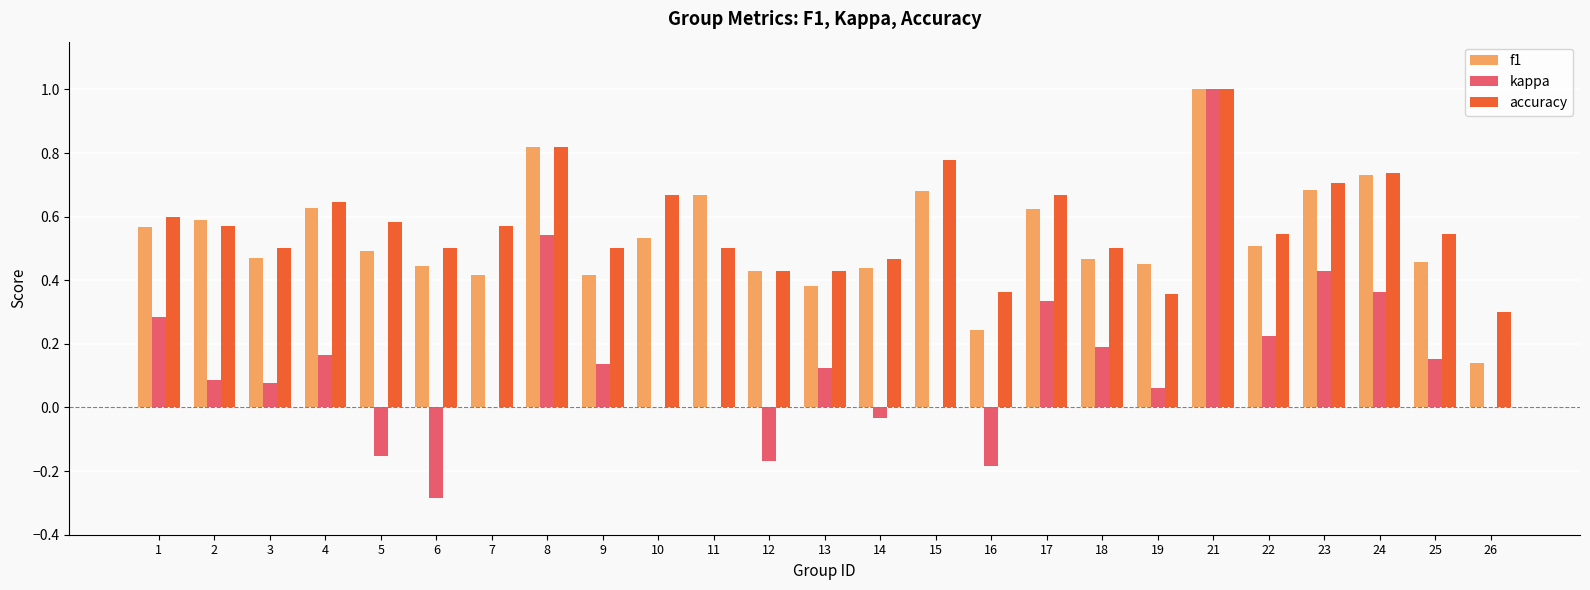

What are all the series names shown in the legend?

f1, kappa, accuracy